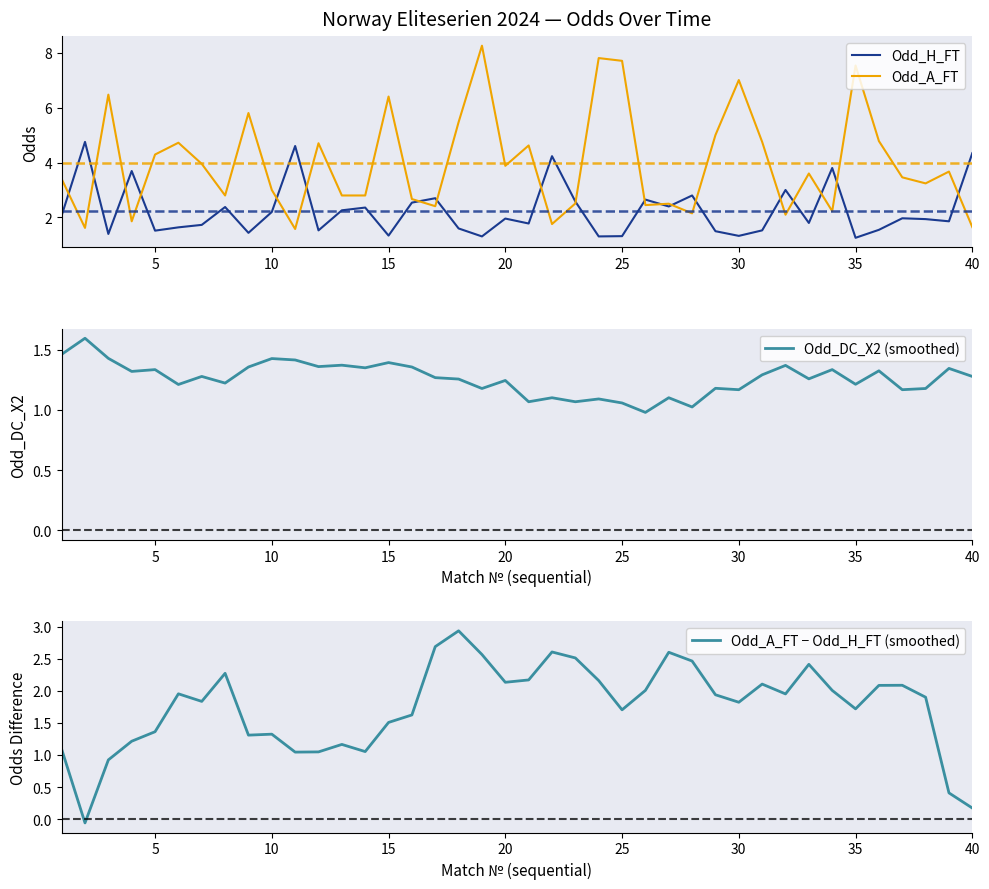

True or false: Odd_A_FT has more than 2 interior local peaks.

True